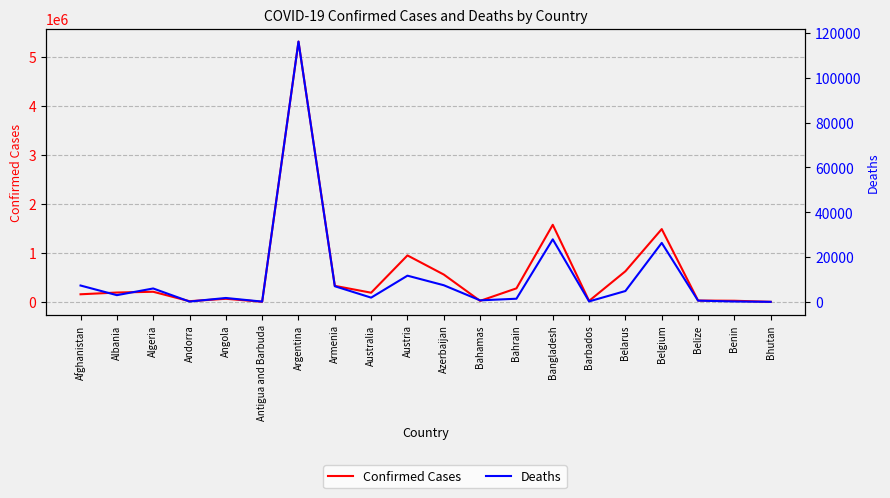

The value of Confirmed Cases at Austria is 1694091. True or false?

False